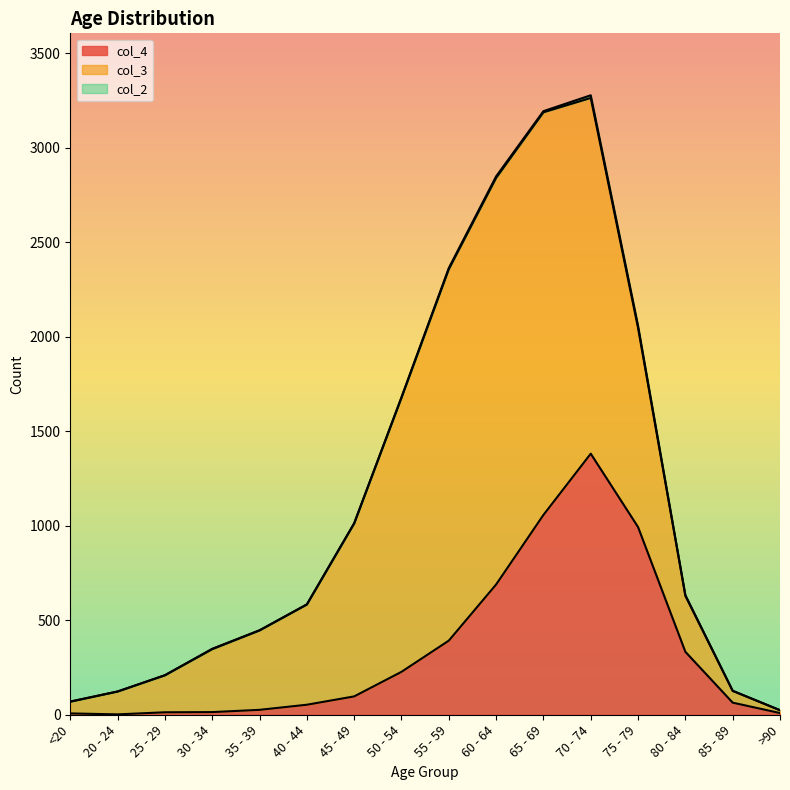

How many series are shown in this chart?

3